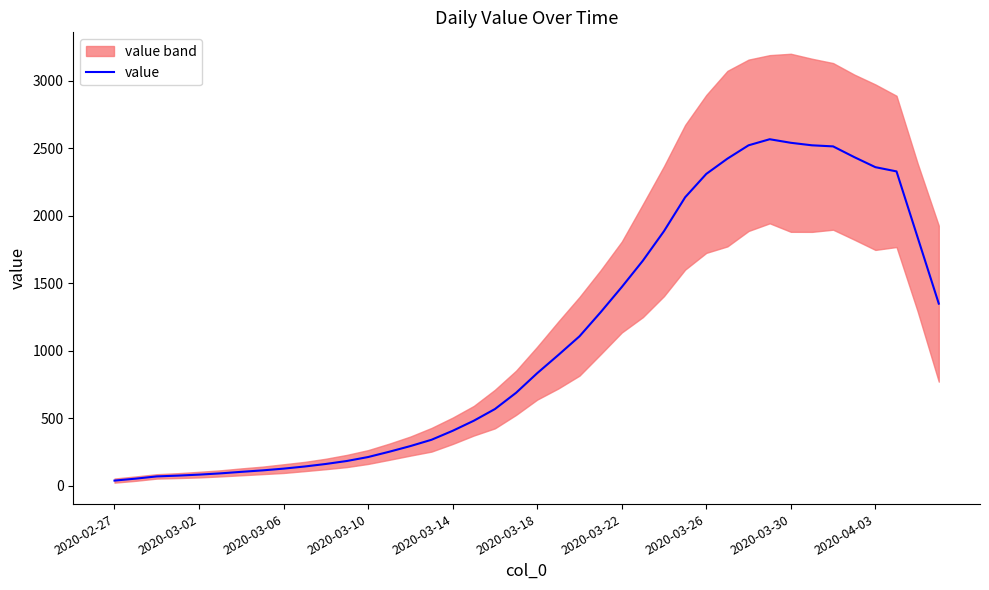

What is the difference between the maximum and minimum values?

2529.8